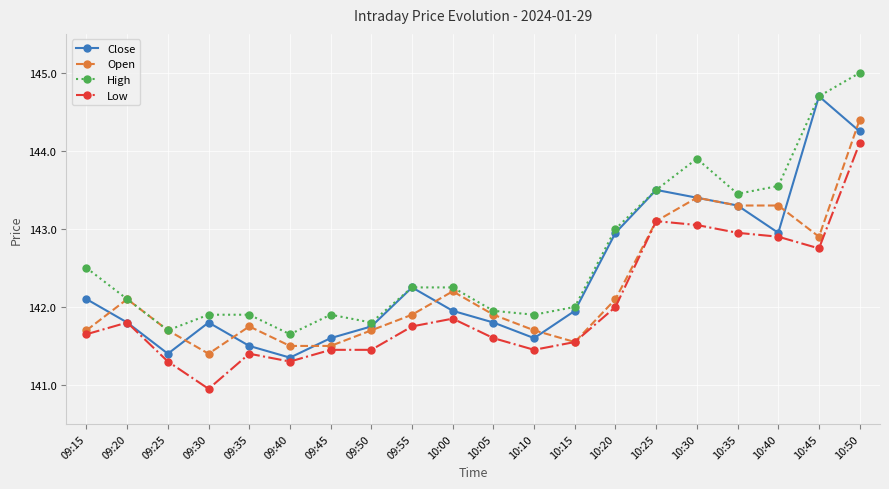

Which label corresponds to the largest value in the chart?

10:50